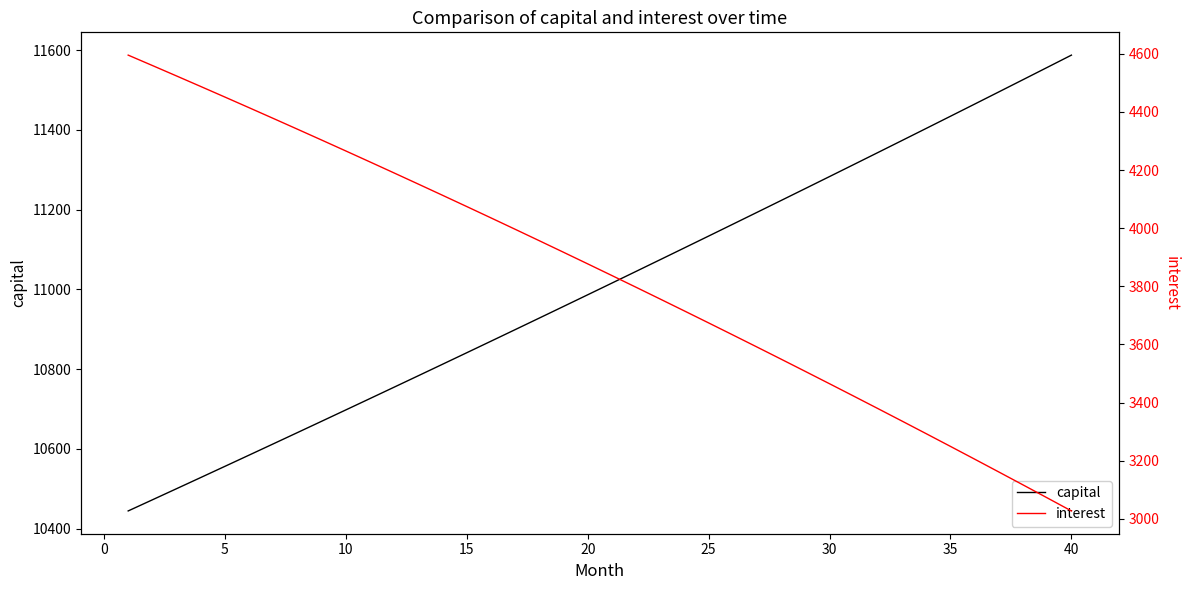

What is the maximum value shown in the chart?

11587.6